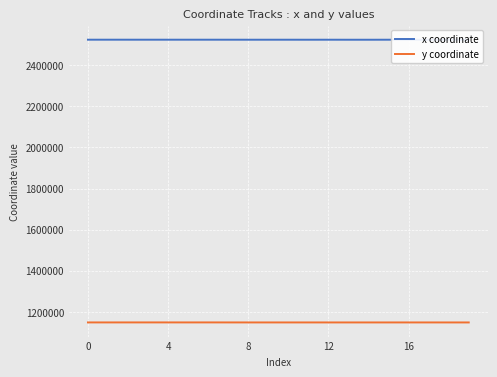

What is the average value of the y coordinate series?

1148341.8